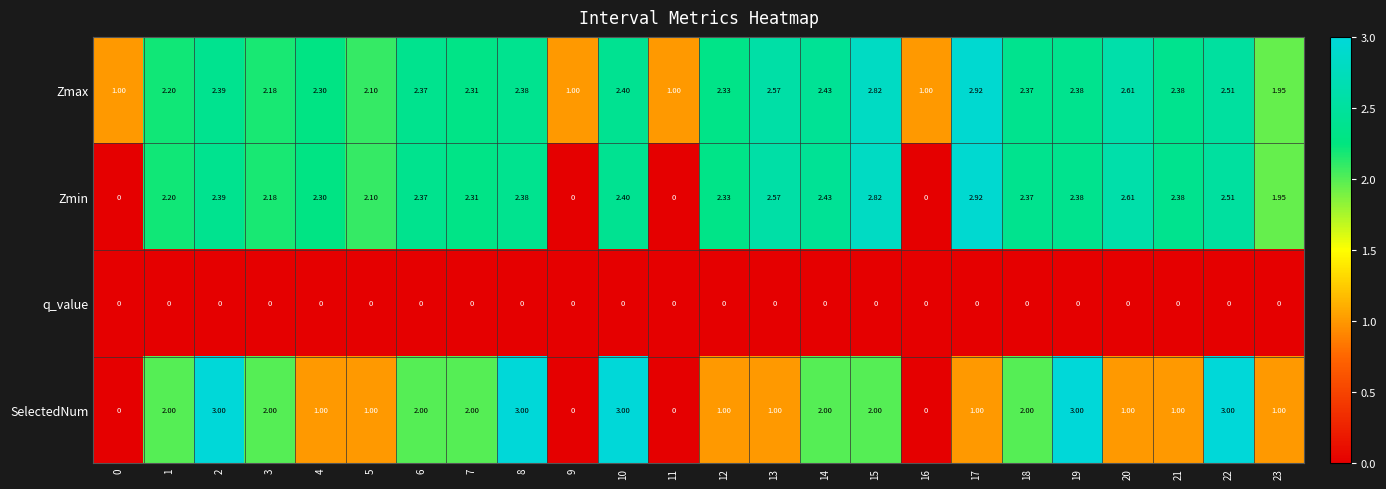

Is the value of Zmin at 22 greater than the value of Zmax at 15?

No